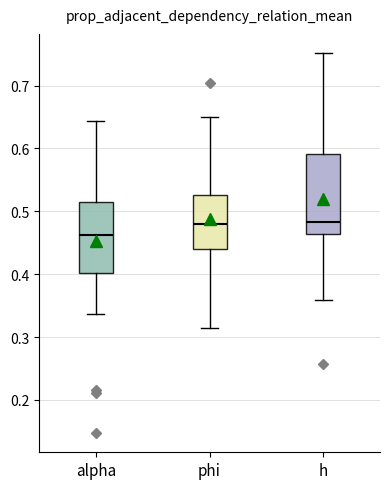

Reading left to right, transcribe this box plot: for each box, give where its median line is, the range the box spans, and where its two whiskers end, as read against the y-axis. The values are not printed on the chart, so give them approximately, as read against the axis.

alpha: median 0.46, box 0.40 to 0.52, whiskers 0.34 to 0.64
phi: median 0.48, box 0.44 to 0.53, whiskers 0.31 to 0.65
h: median 0.48, box 0.46 to 0.59, whiskers 0.36 to 0.75